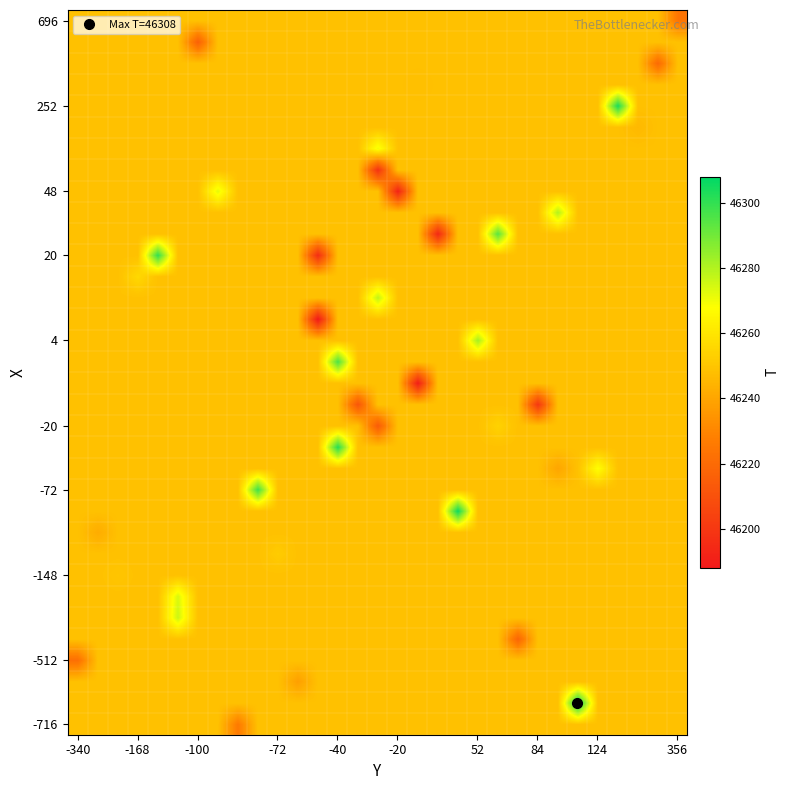

At which category is the sum across all series the highest?

-40